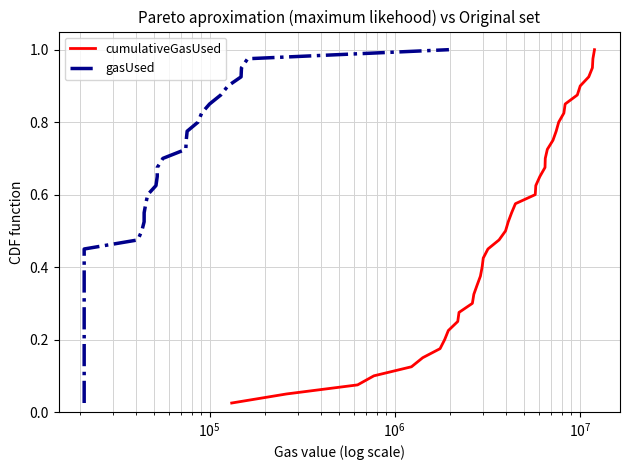

Is it true that cumulativeGasUsed equals 0.2 at 22?

False